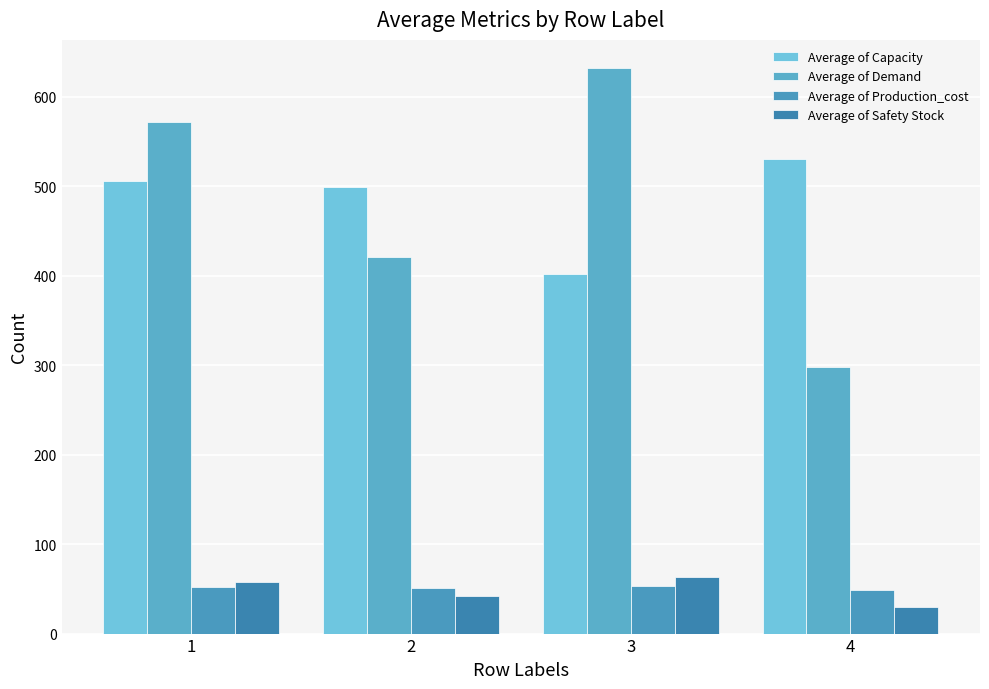

True or false: Average of Demand has a value of 298.0 at 4.

True